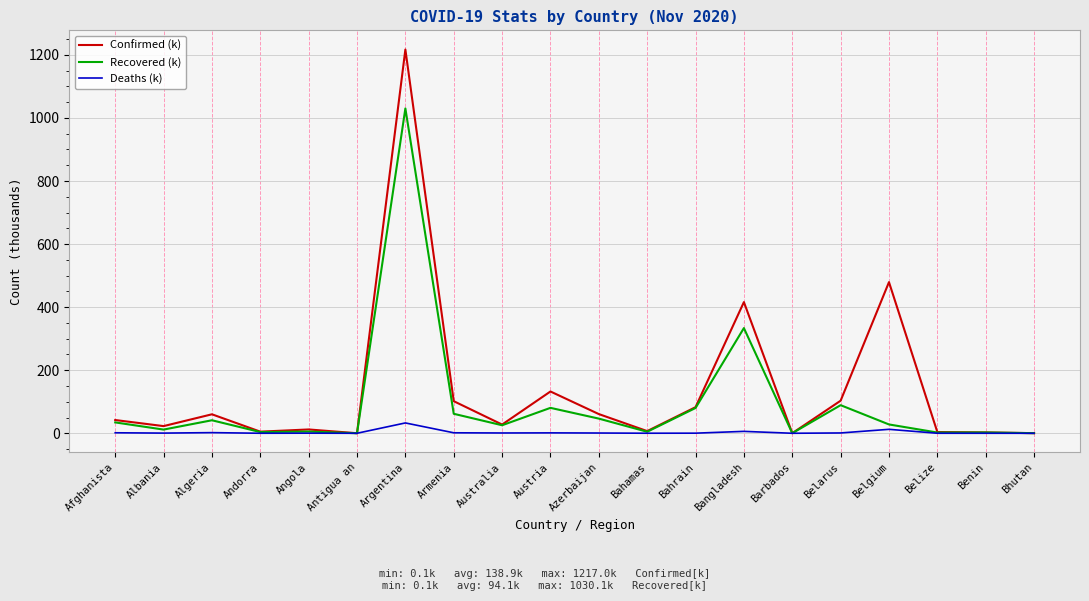

The value of Confirmed (k) at Algeria is 60.2. True or false?

True